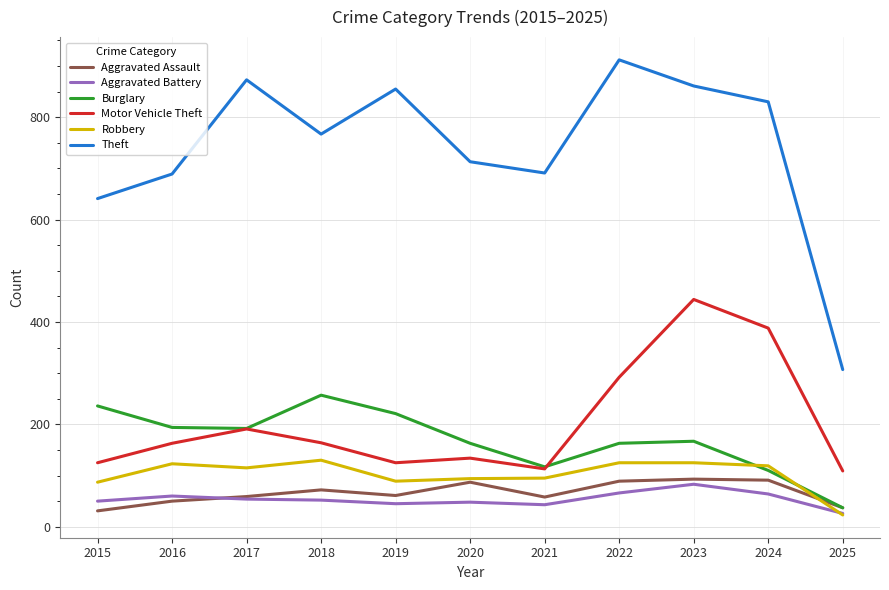

True or false: Theft and Aggravated Battery cross at least once.

False